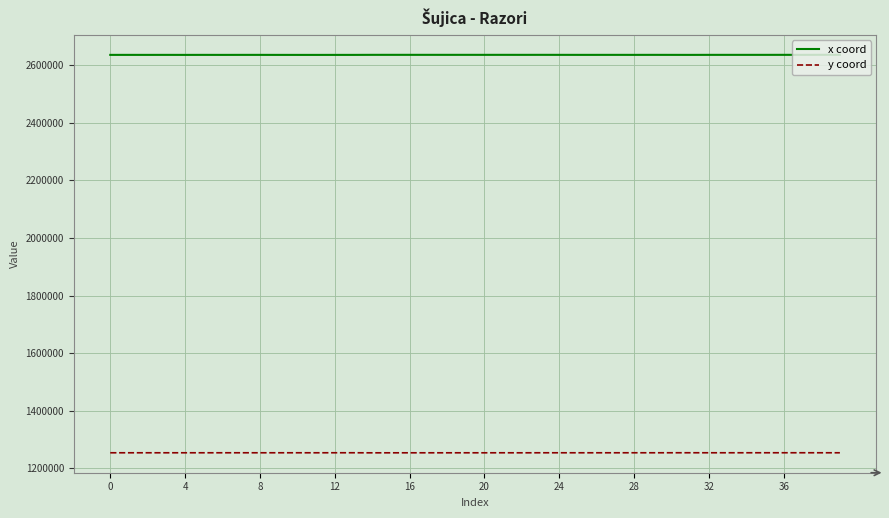

Which series has the largest total across all categories?

x coord